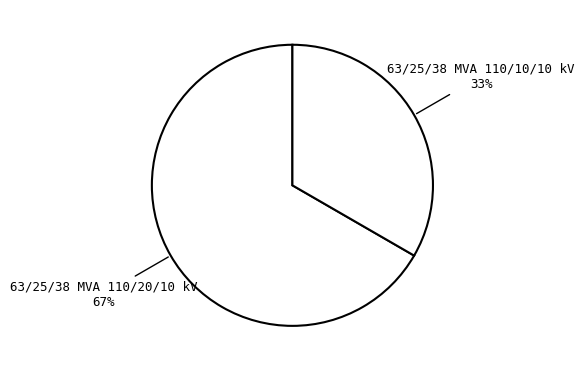

Count the number of slices in the pie.

2